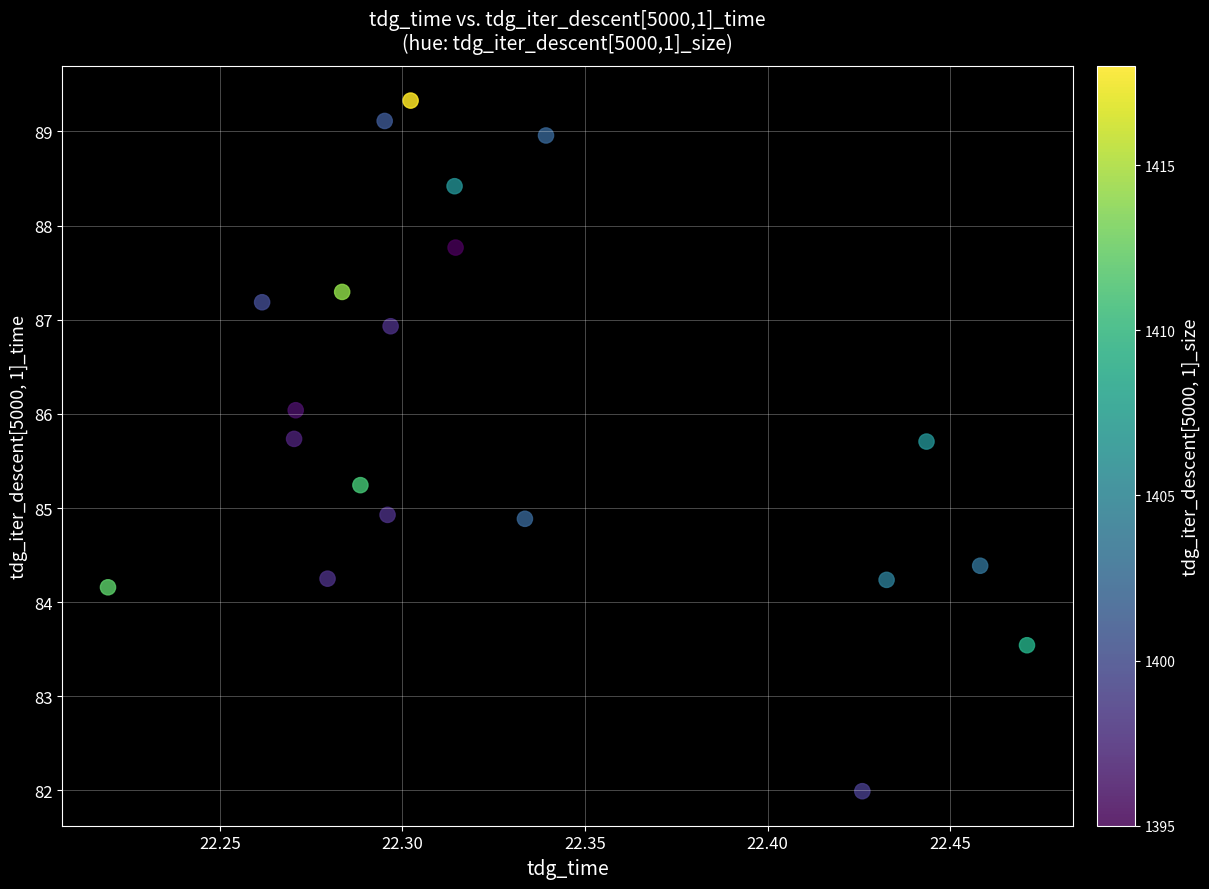

What is the range of X values (max minus min)?

0.3